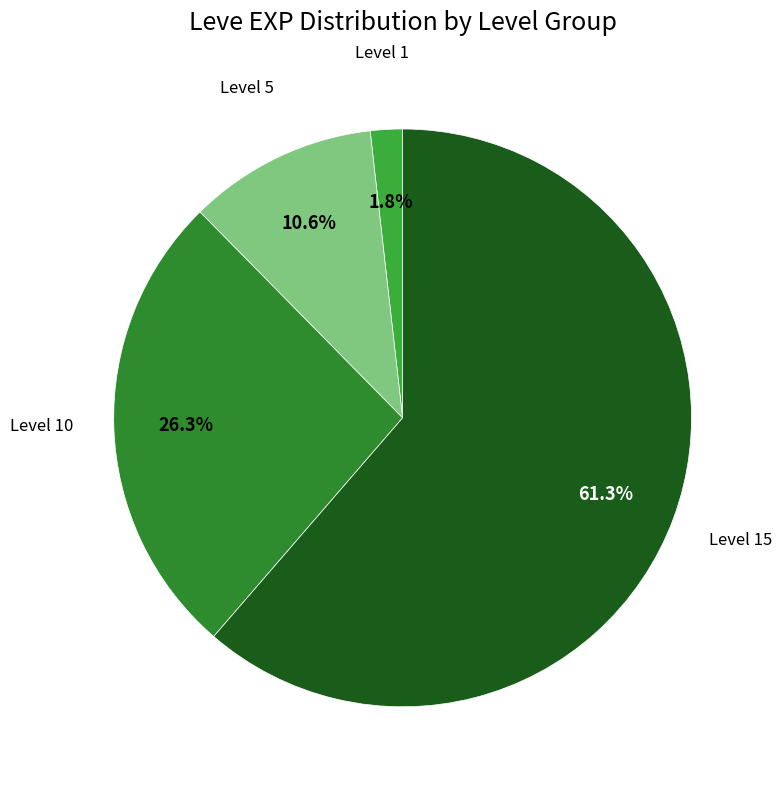

Count the number of slices in the pie.

4